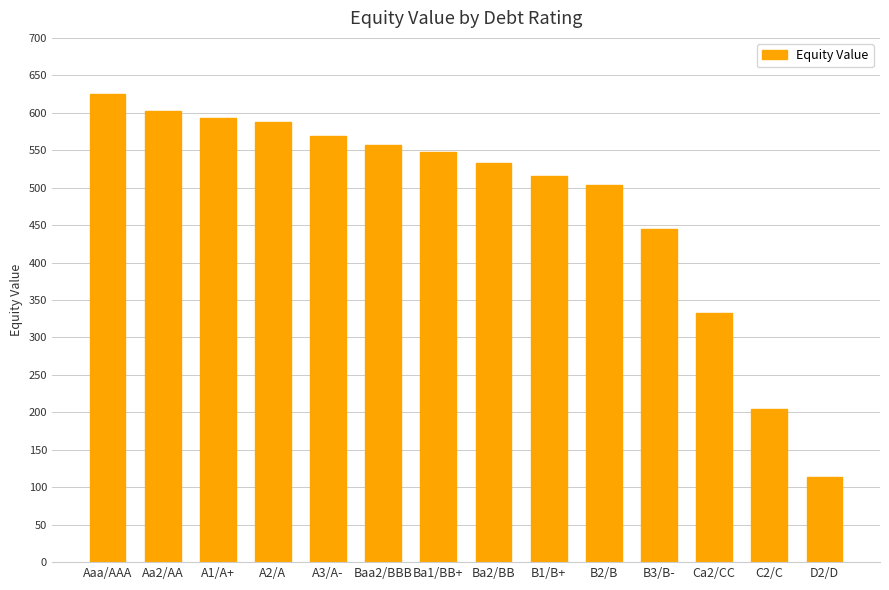

Which has a higher value, Ca2/CC or Ba2/BB?

Ba2/BB